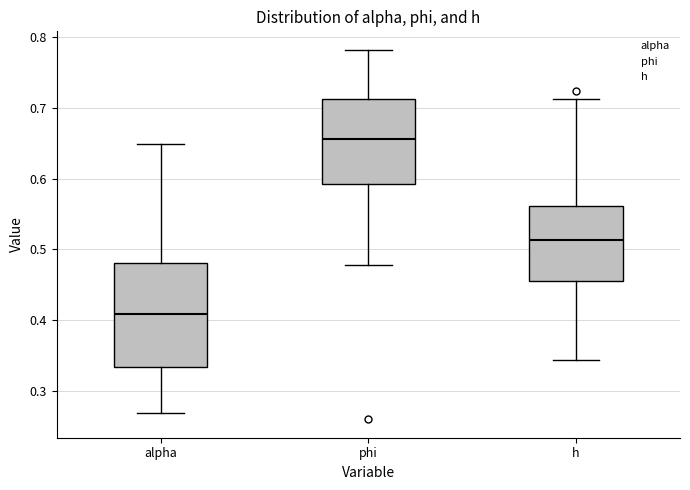

Where is the upper edge of the box for phi on the y-axis? The values are not printed on the chart, so give them approximately, as read against the axis.

0.71